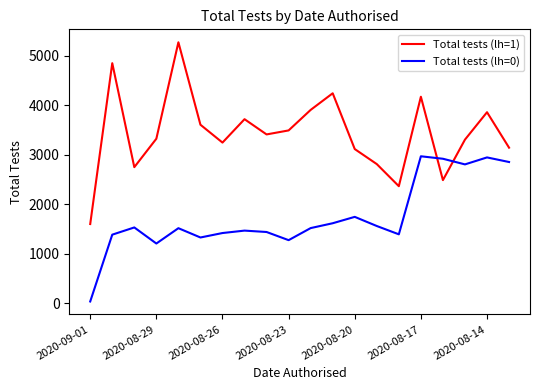

How many lines are shown in the chart?

2